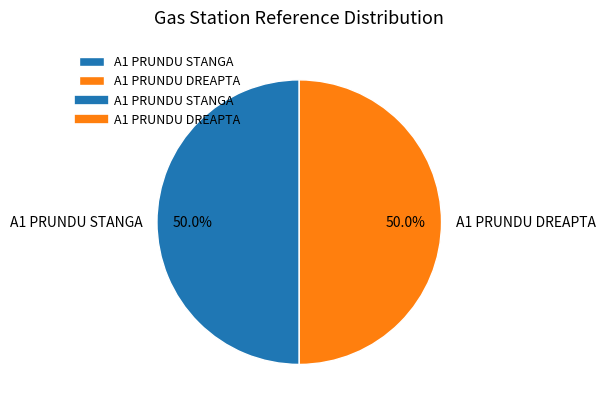

What percentage do A1 PRUNDU DREAPTA and A1 PRUNDU STANGA together represent?

100.0%